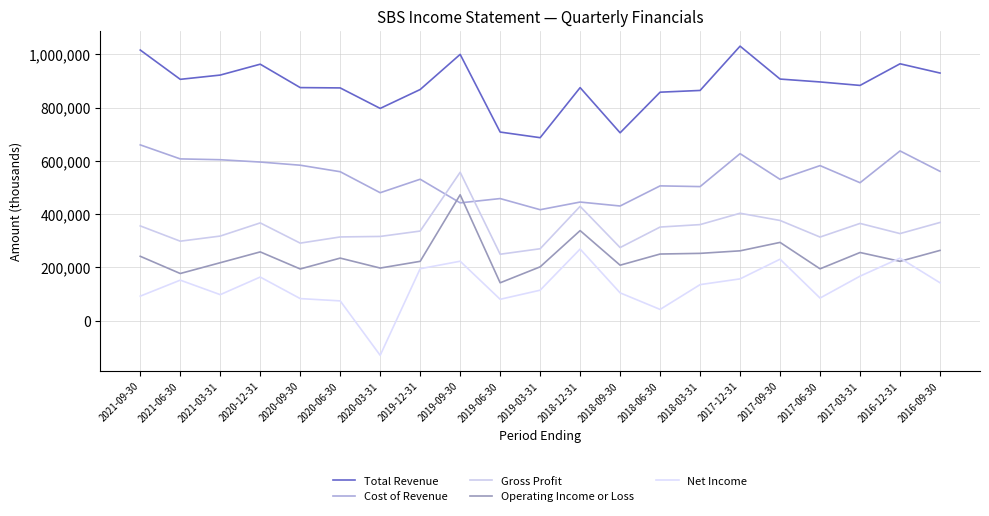

In Gross Profit, how many points are higher than both neighbors (excluding endpoints)?

5